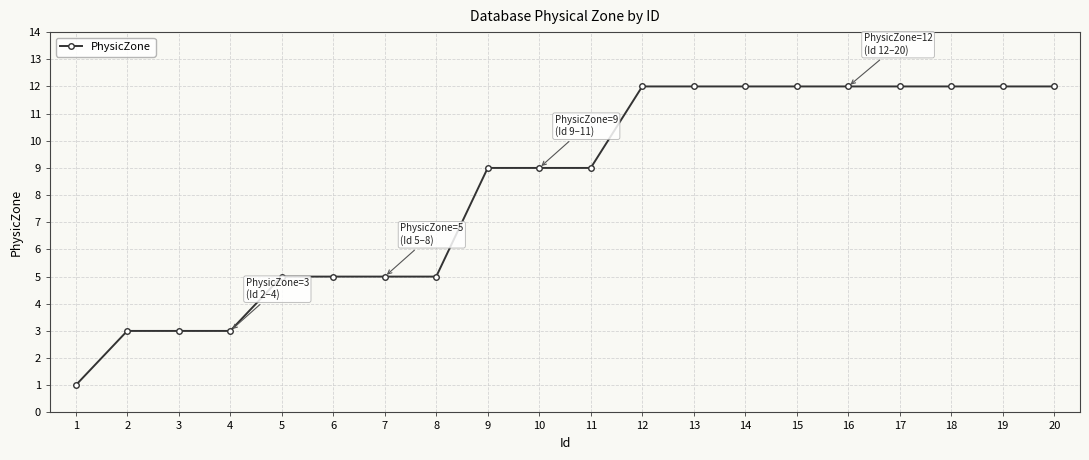

What is the difference between the second highest and second lowest values?

9